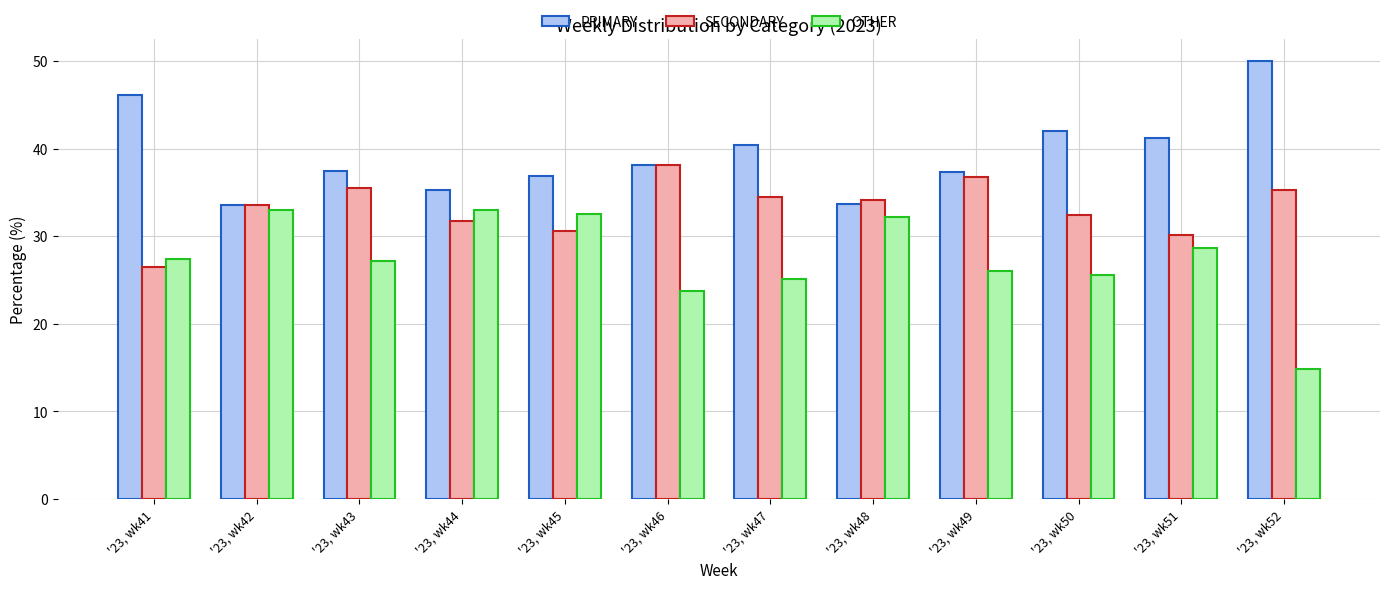

What is the average value of the SECONDARY series?

33.2